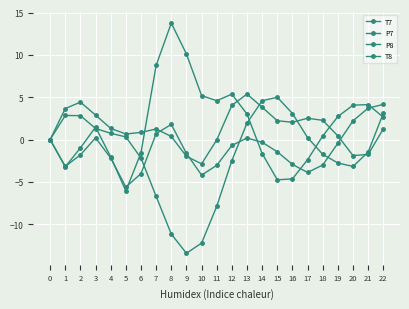

How many series are shown in this chart?

4